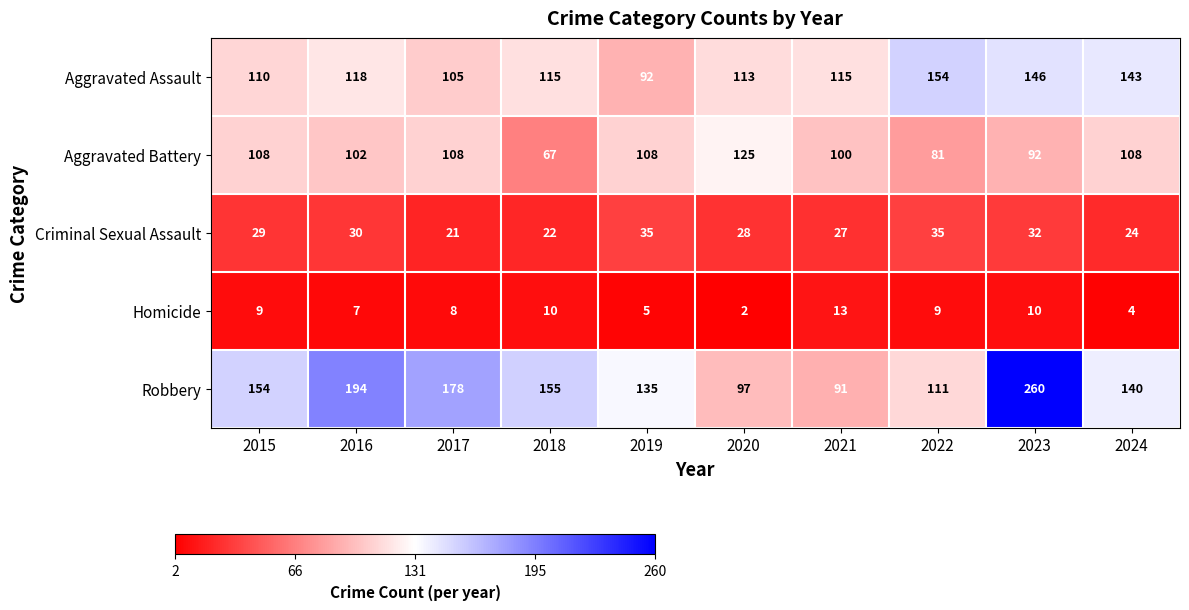

Which category has the highest value in the Homicide series?

2021